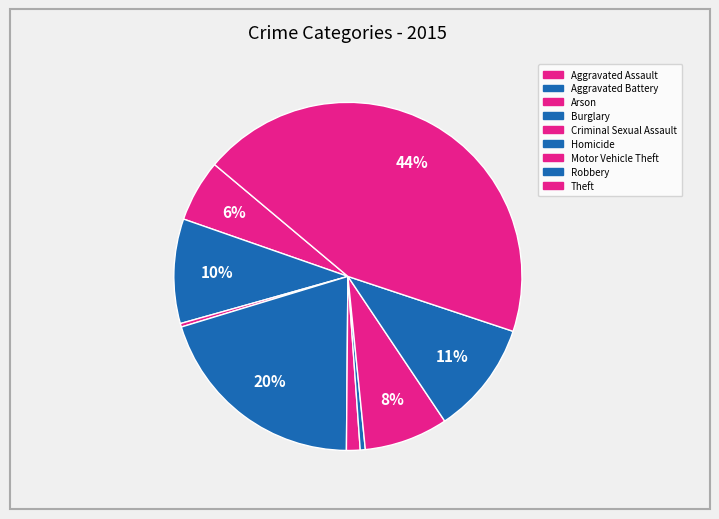

Which has a higher value, Aggravated Assault or Criminal Sexual Assault?

Aggravated Assault